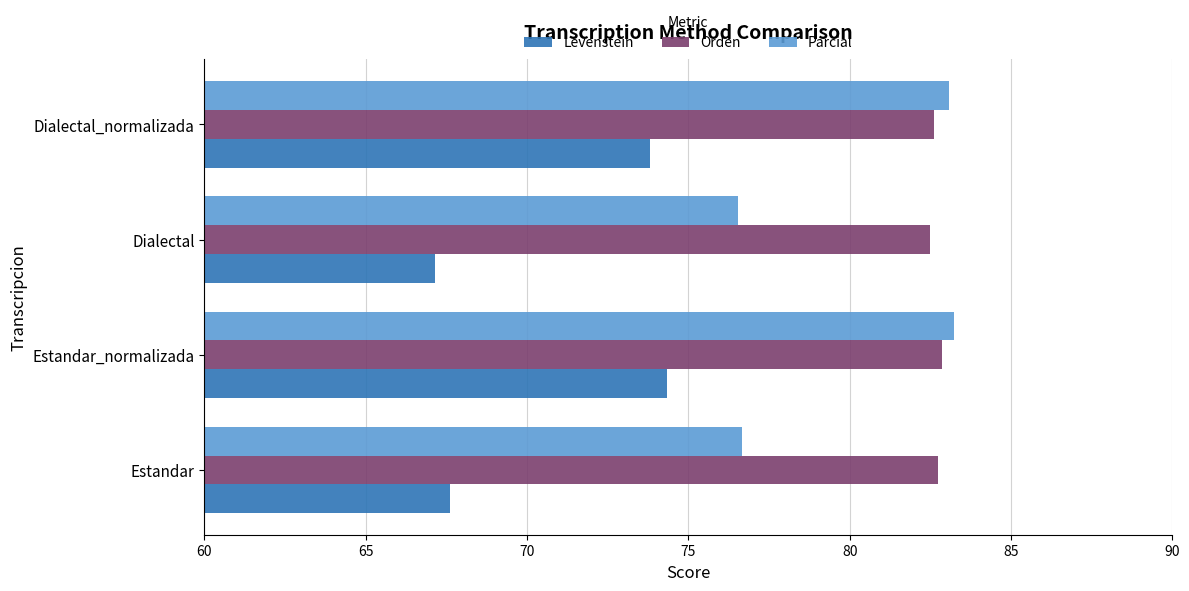

What is the lowest value of the Parcial series?

76.5